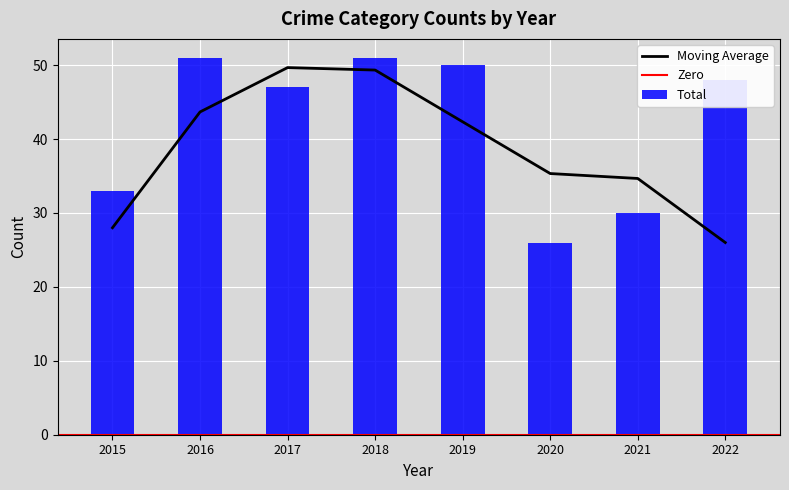

Which has a higher value, 2019 or 2021?

2019